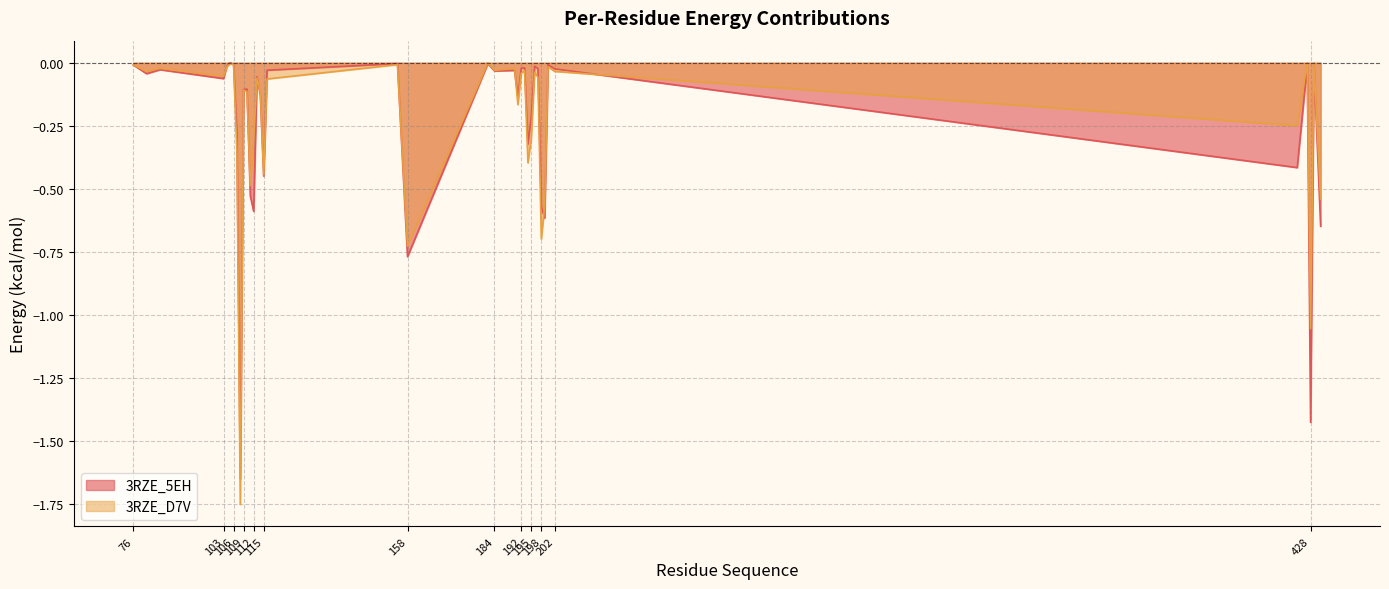

True or false: 3RZE_D7V and 3RZE_5EH intersect in this chart.

True